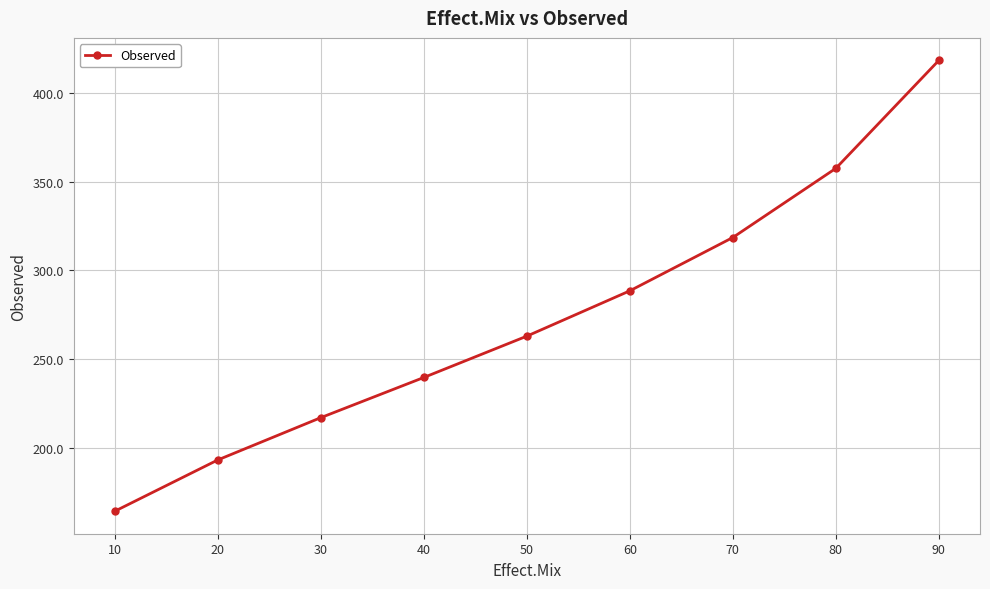

What is the difference between the maximum and second lowest values?

225.2